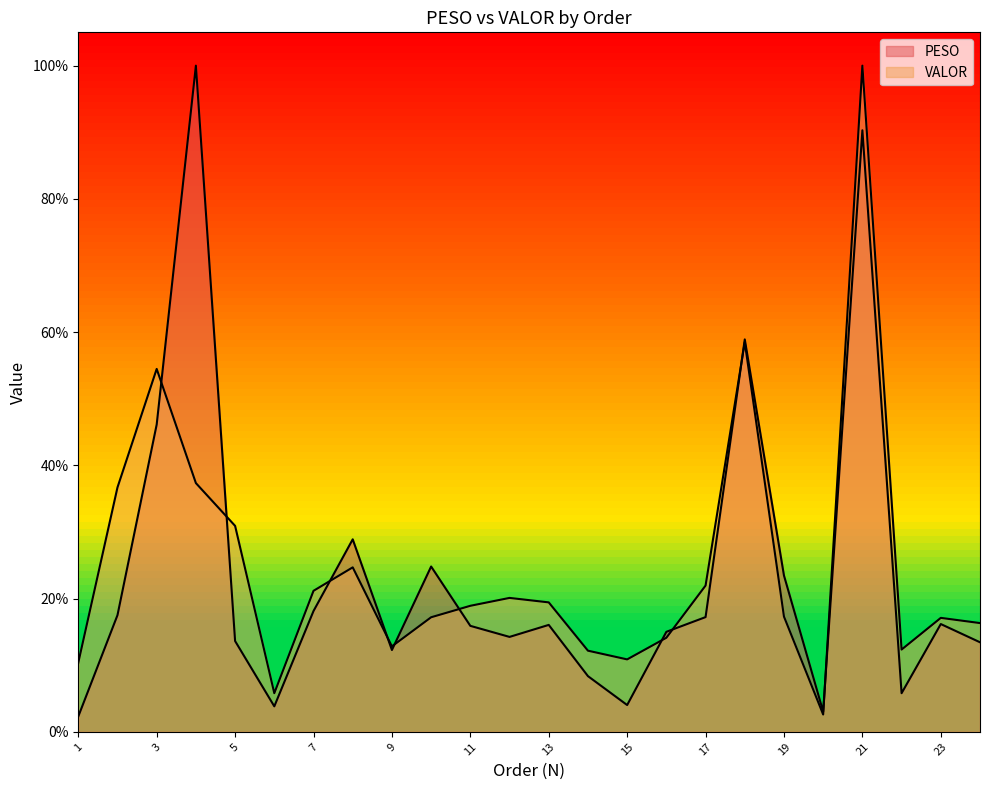

After their last crossing, which series has the higher values: PESO or VALOR?

VALOR